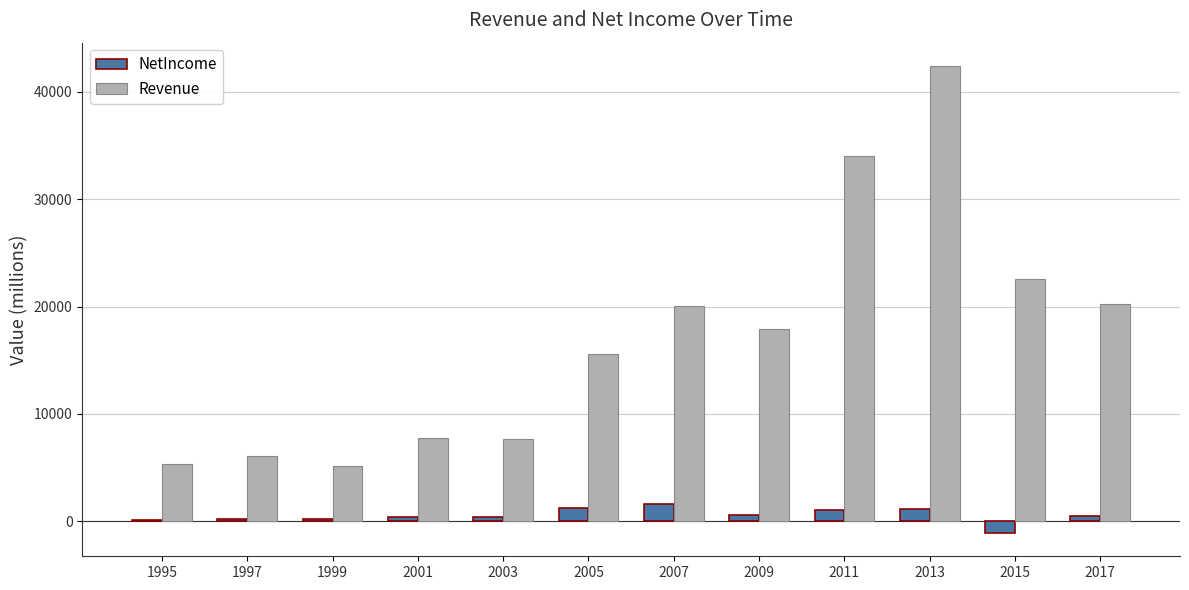

What is the average value of the NetIncome series?

519.5